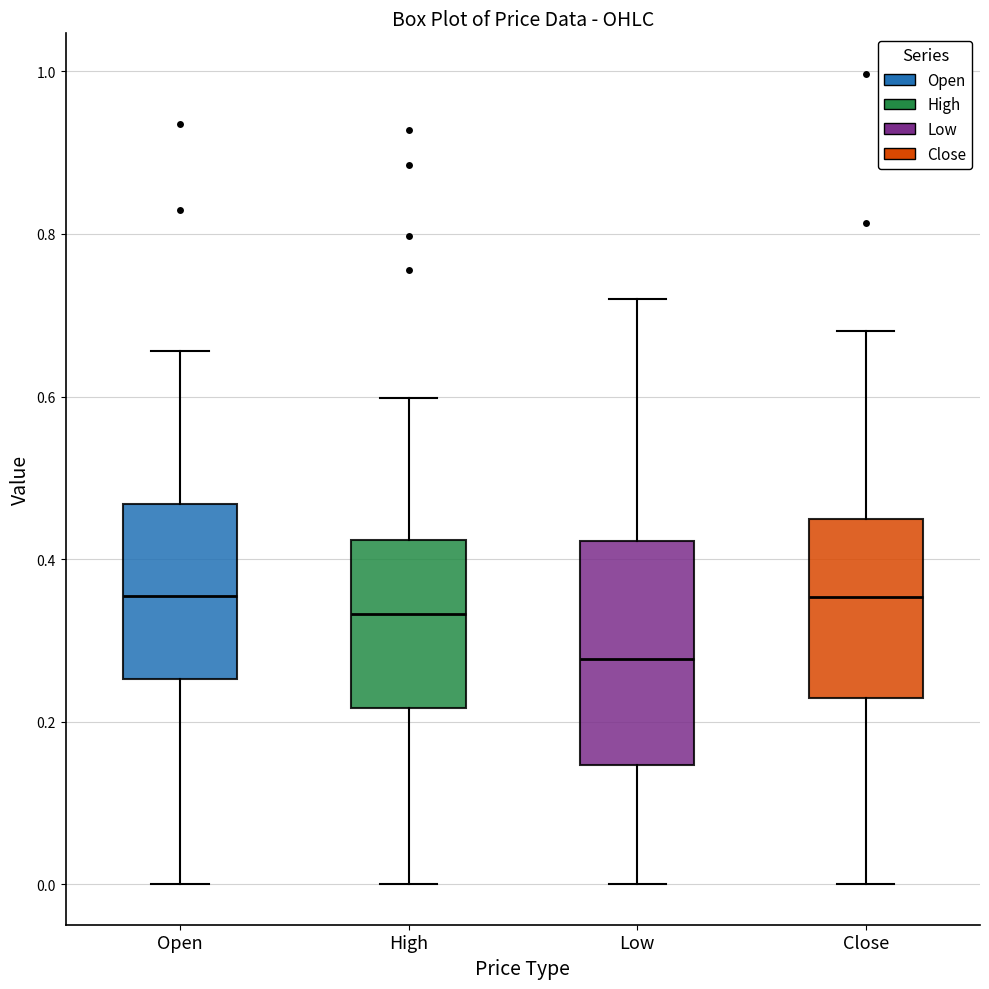

Which box's median line is the lowest?

Low